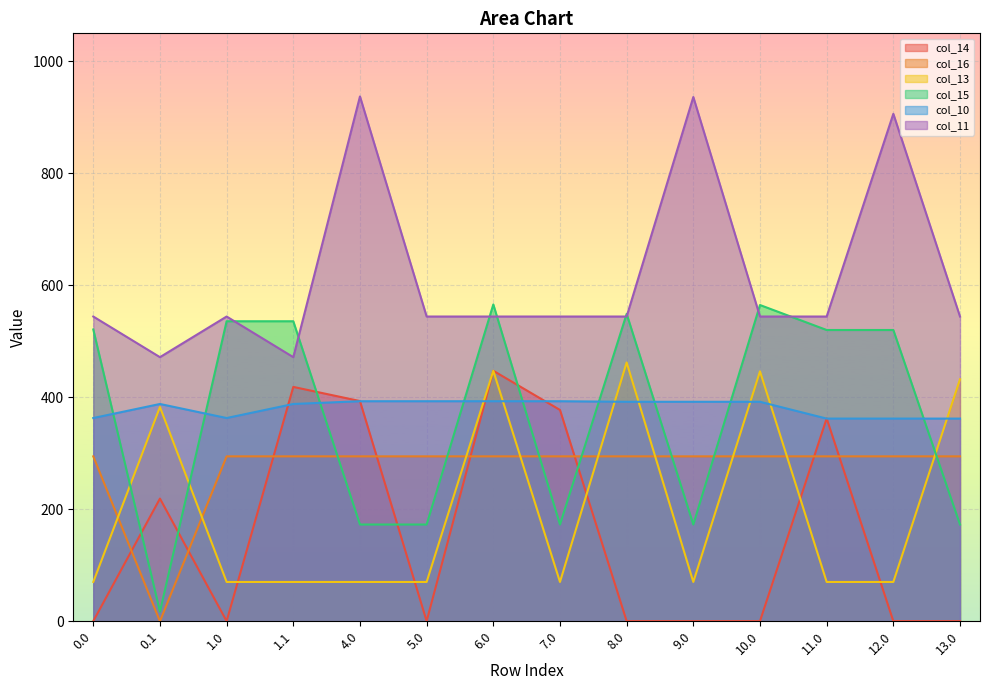

Which series changed the most between 0.1 and 6.0?

col_15